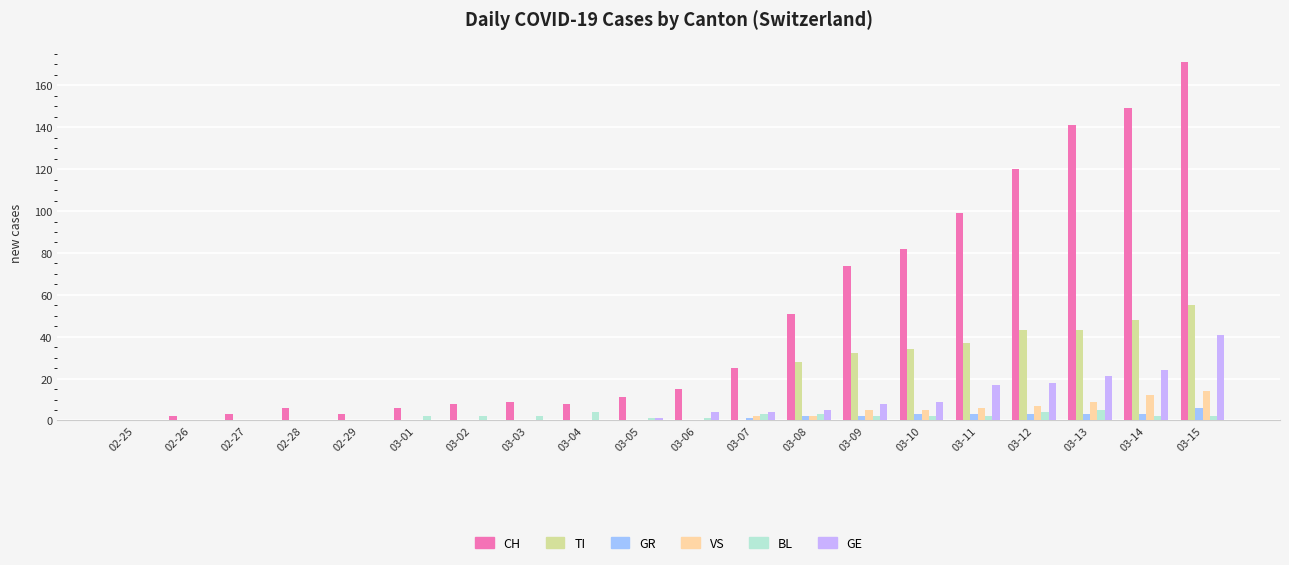

Which series has the largest range (max minus min)?

CH